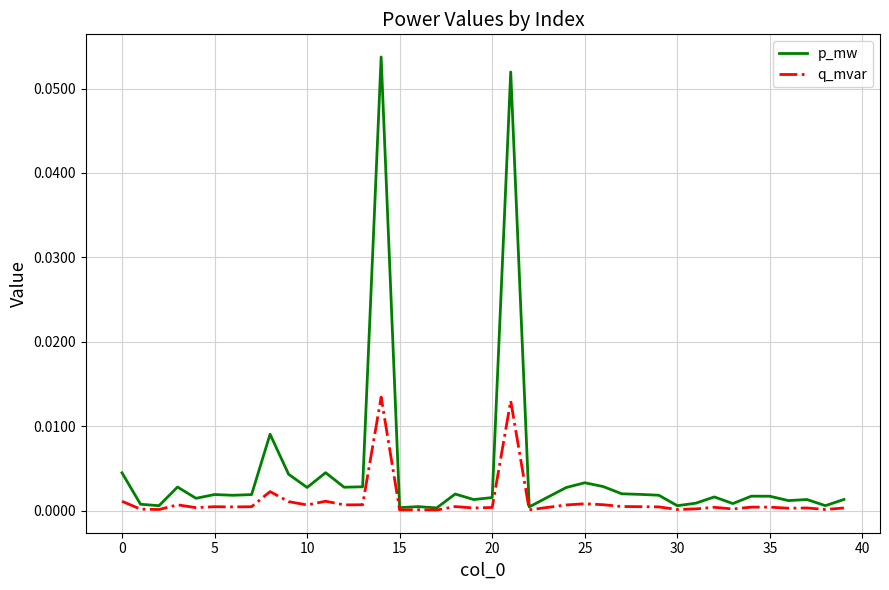

List the series in order of their overall mean, lowest first.

q_mvar, p_mw